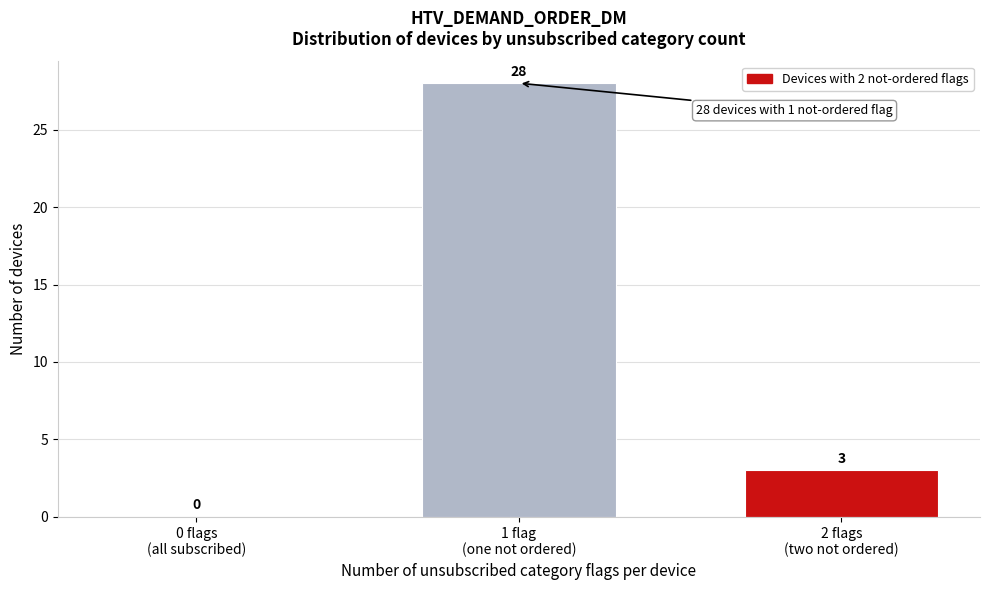

What is the greatest value displayed?

28